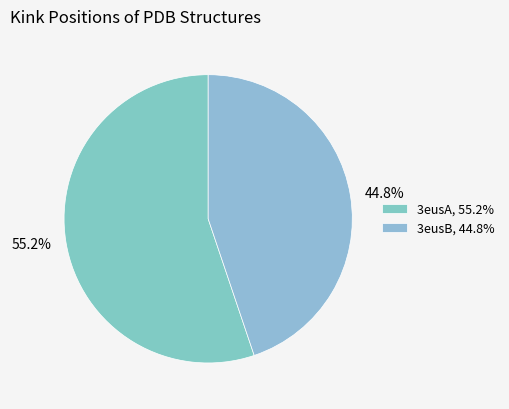

To the nearest percent, what is the average slice percentage?

50%